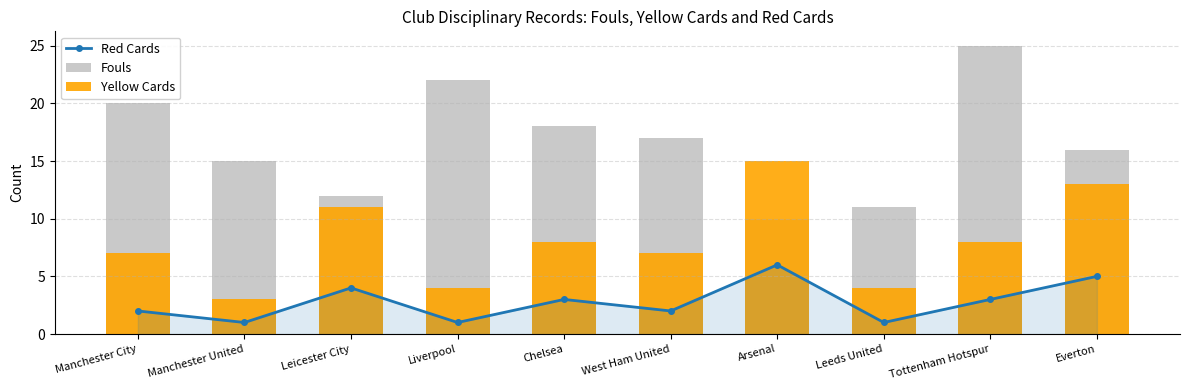

At how many categories does at least one series exceed 10?

10